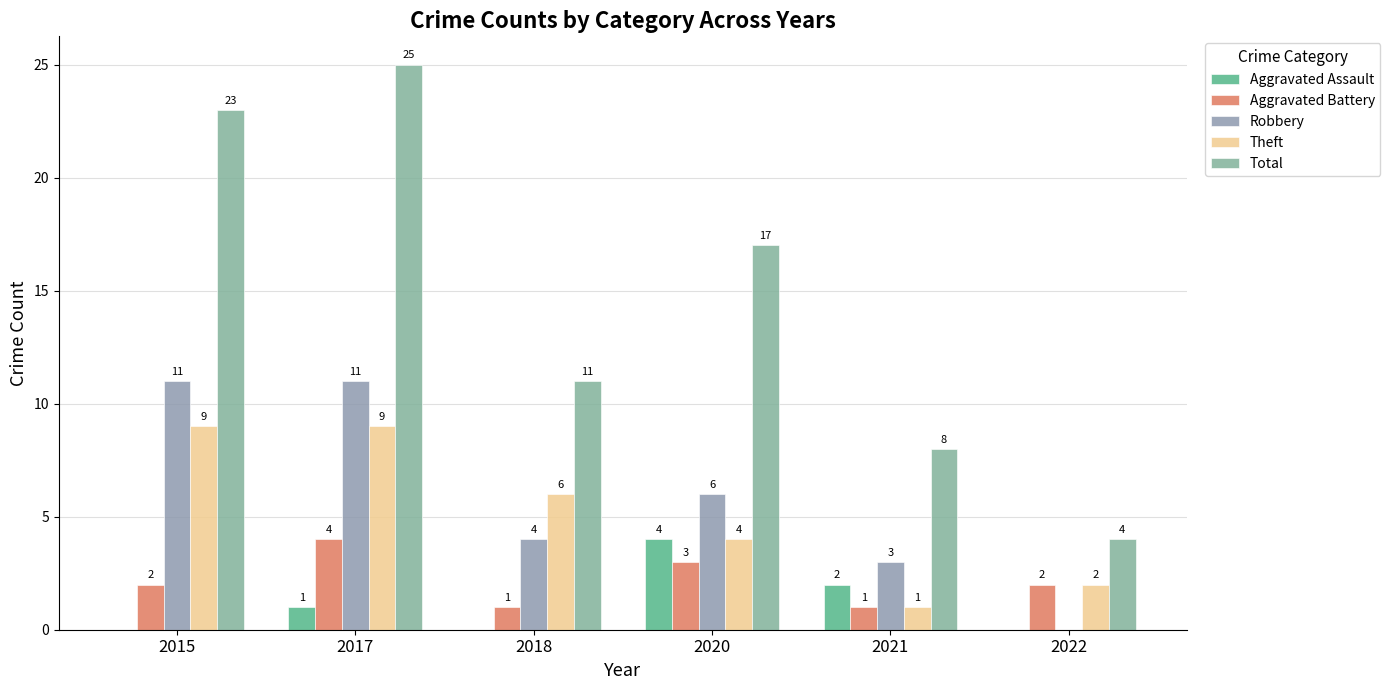

Where is Robbery nearest to the value 5?

2018